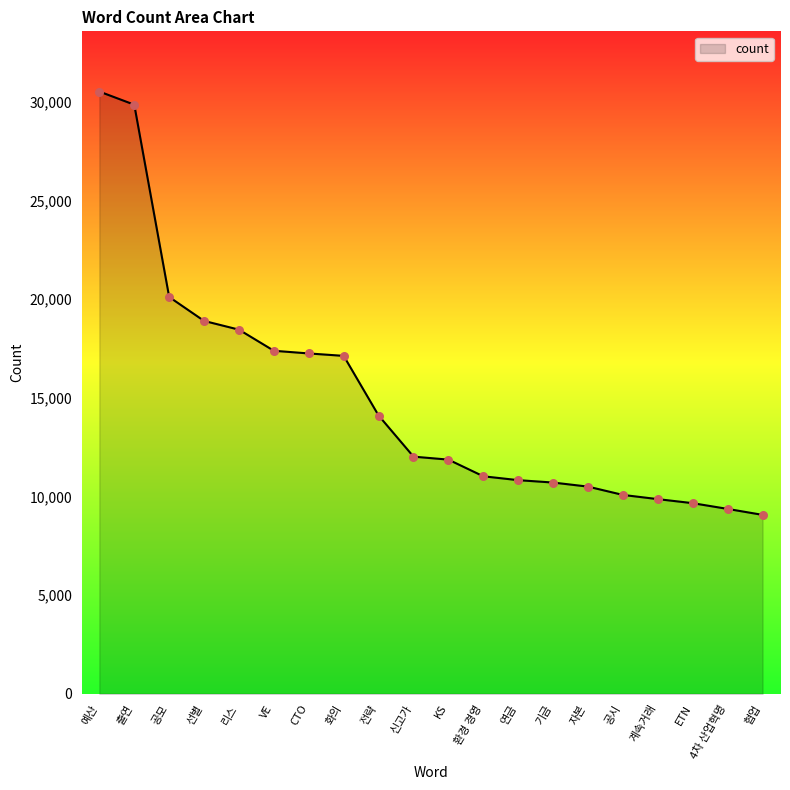

Which has a higher value, 계속거래 or 신고가?

신고가